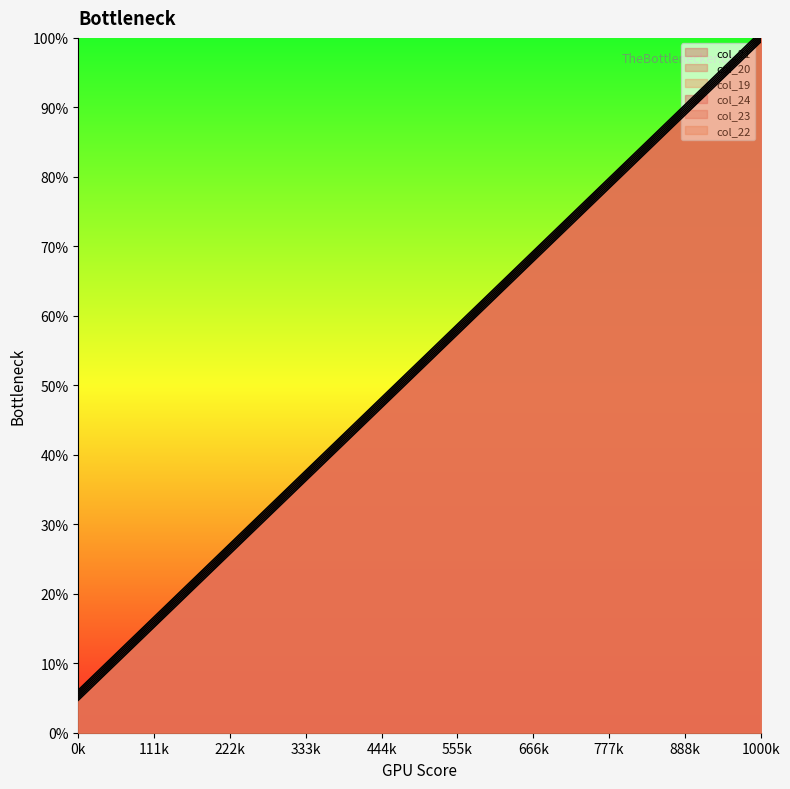

True or false: col_19 has more than 0 interior local peaks.

False